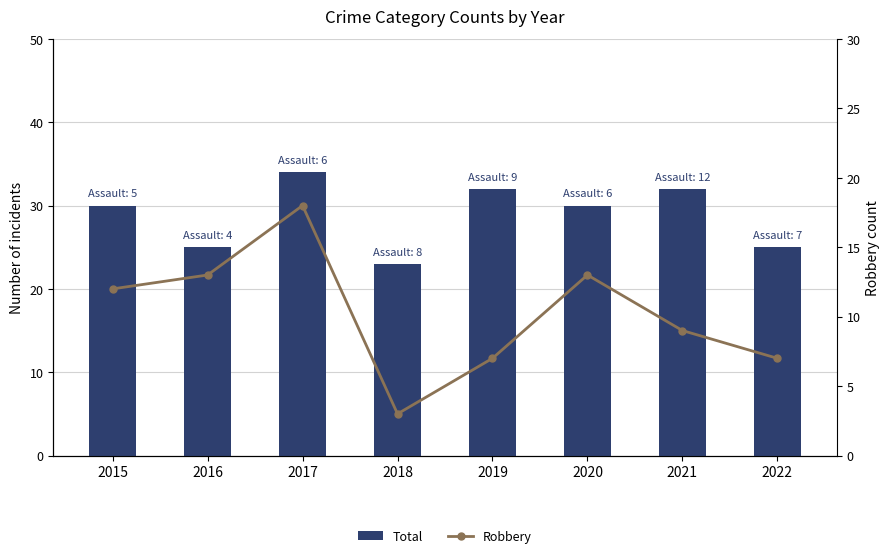

What is the difference between the maximum and minimum values in the Total series?

11